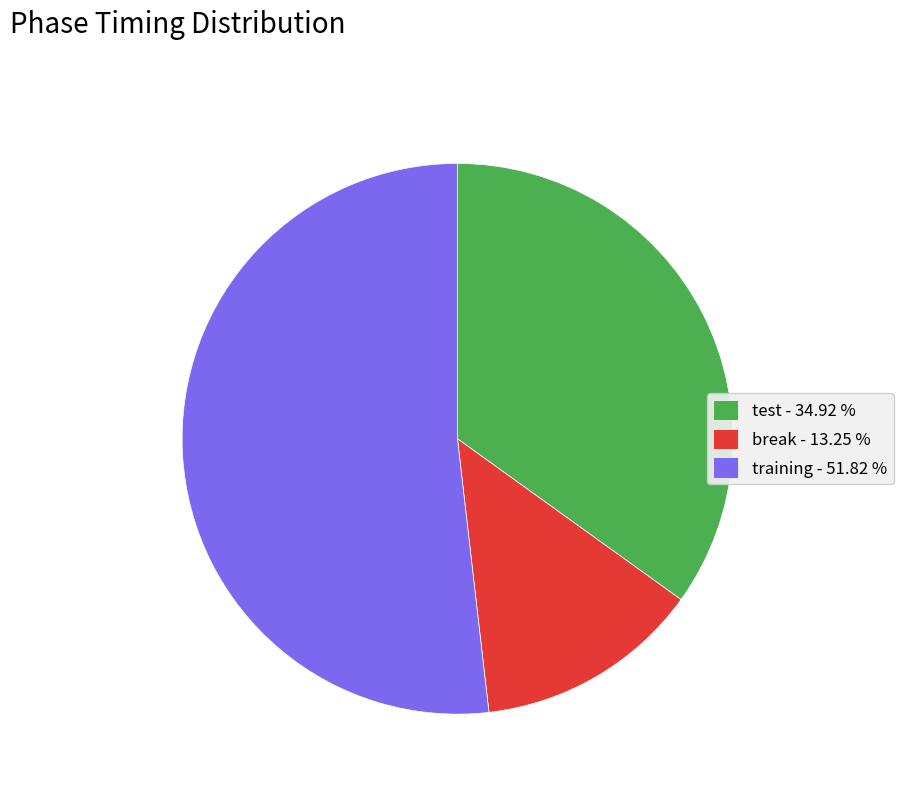

Does training account for over 50% of the chart?

Yes